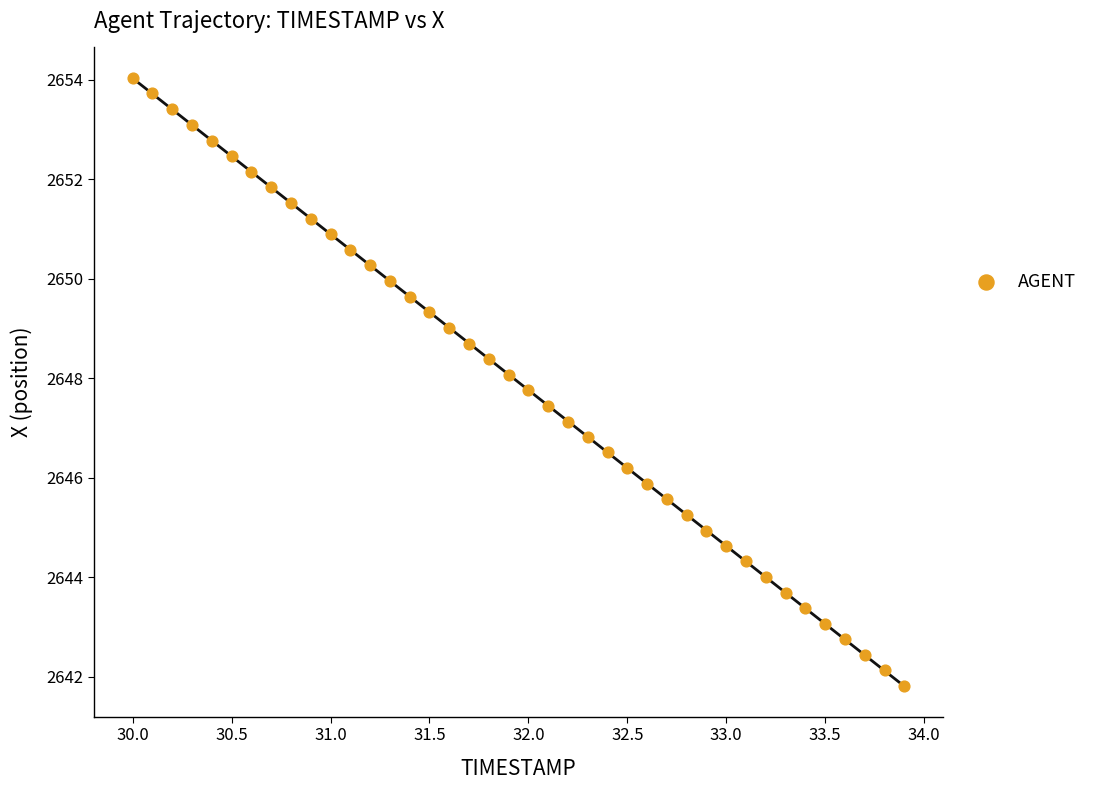

What is the range of X values (max minus min)?

3.9